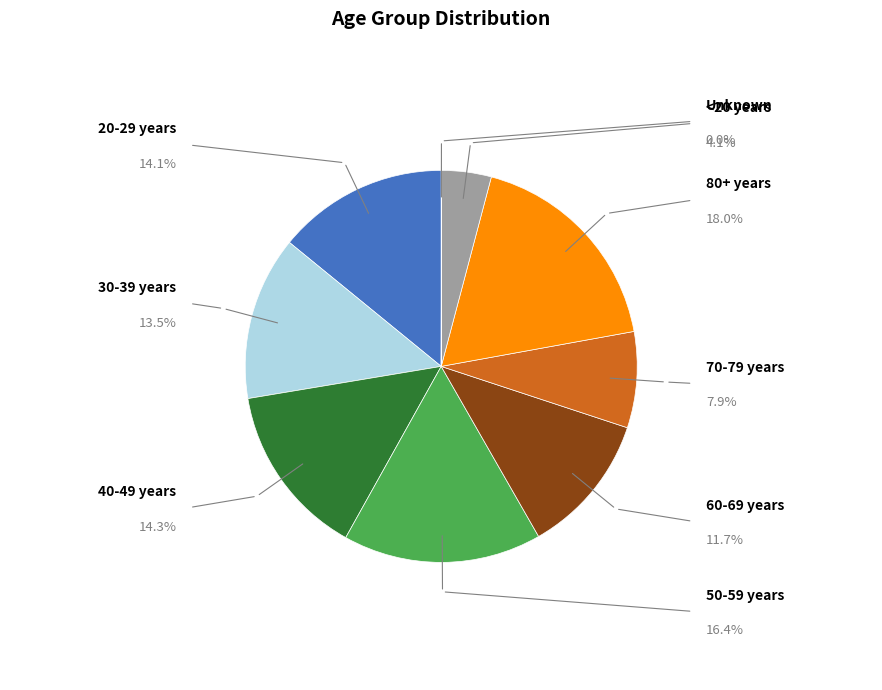

To the nearest percent, what percentage of the pie is 30-39 years?

14%